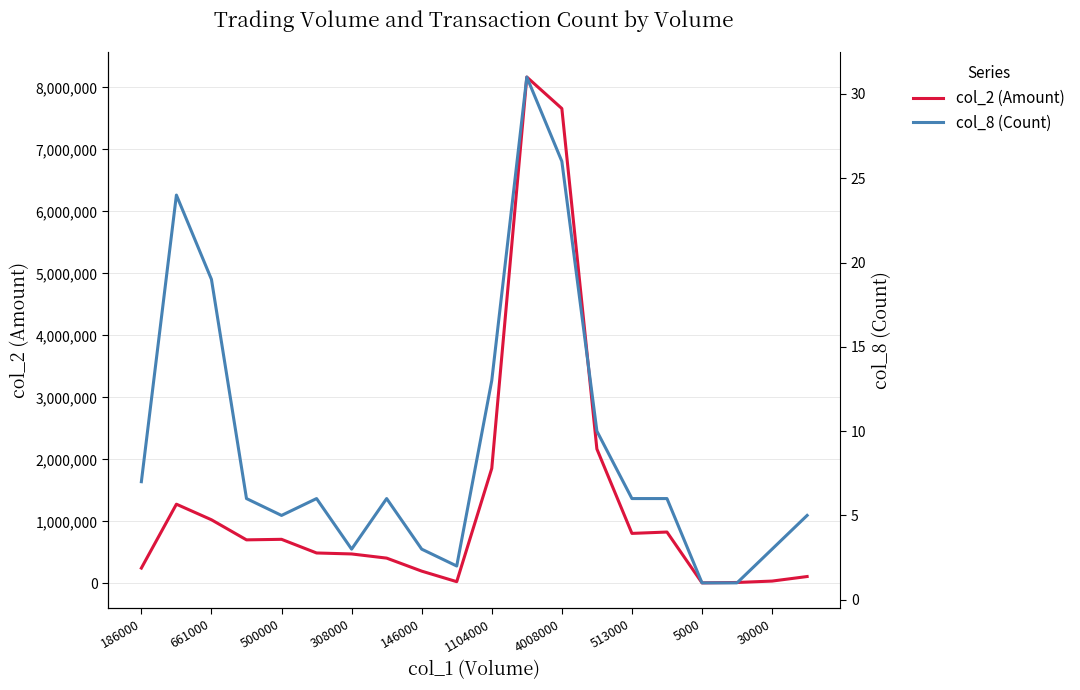

What is the value of the col_2 (Amount) point at the 2nd from the left?

1276730